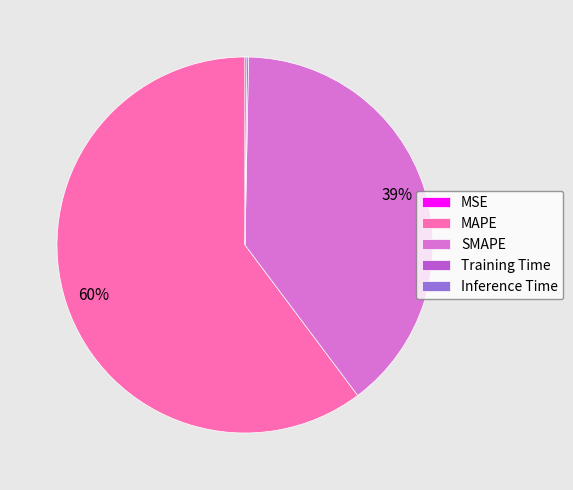

What percentage is the SMAPE slice, to the nearest percent?

39%